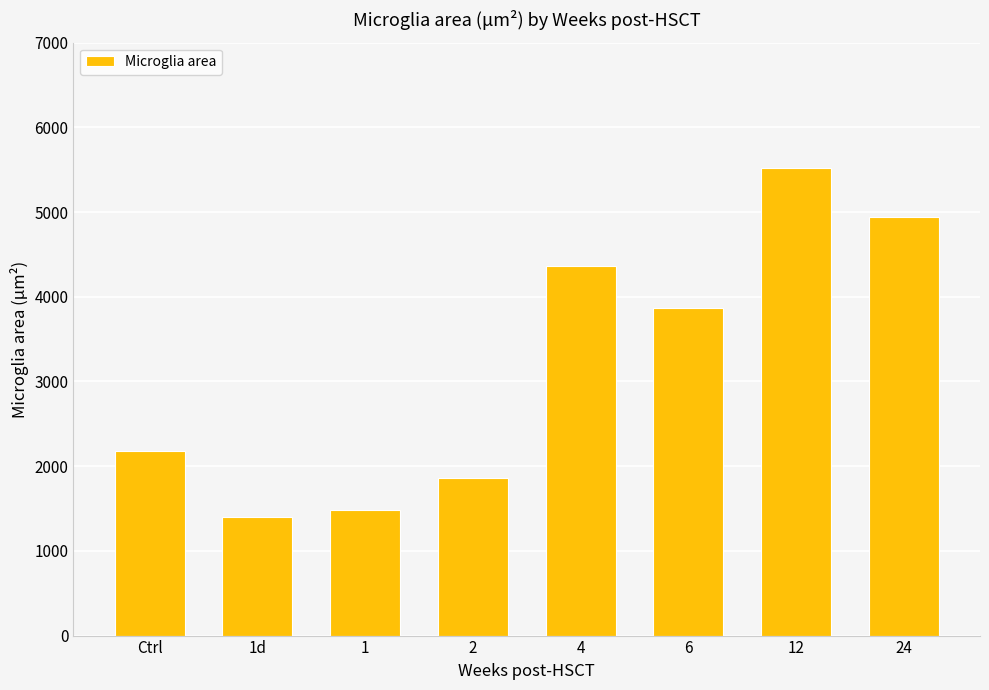

What is the value of the 5th bar from the left?

4366.6